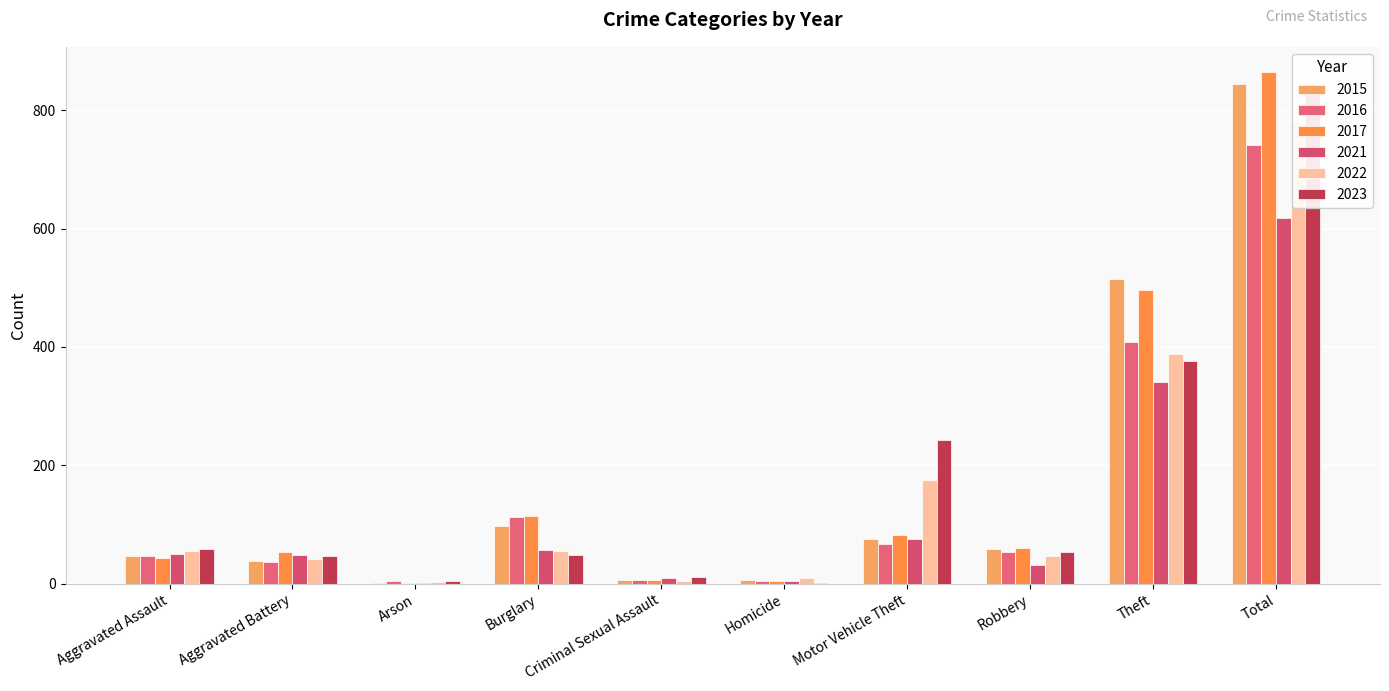

At which label does 2021 reach its peak?

Total